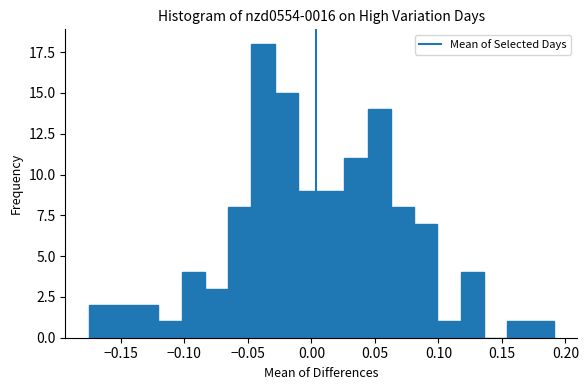

Read against the x-axis, roughly where is the centre of the tallest bar?

-0.040